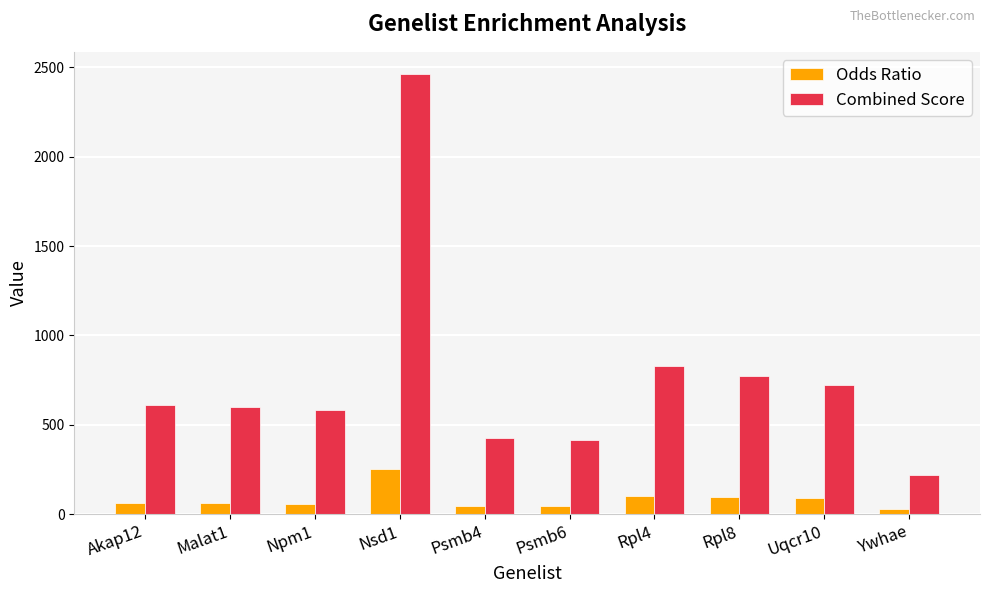

What is the lowest value of the Combined Score series?

221.4